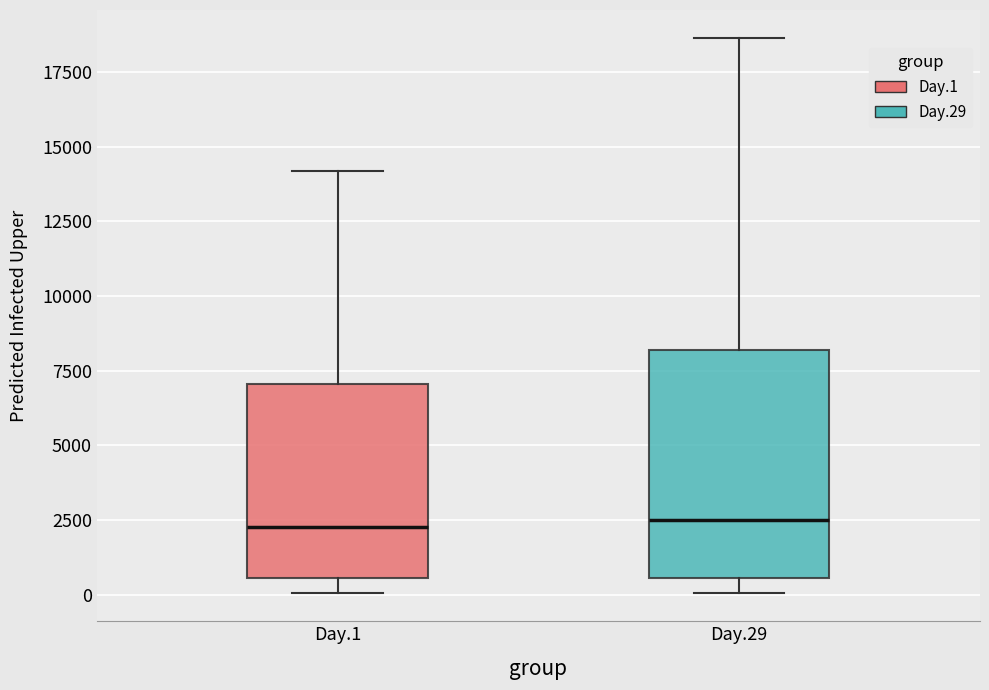

Where is the upper edge of the box for Day.1 on the y-axis? The values are not printed on the chart, so give them approximately, as read against the axis.

7000